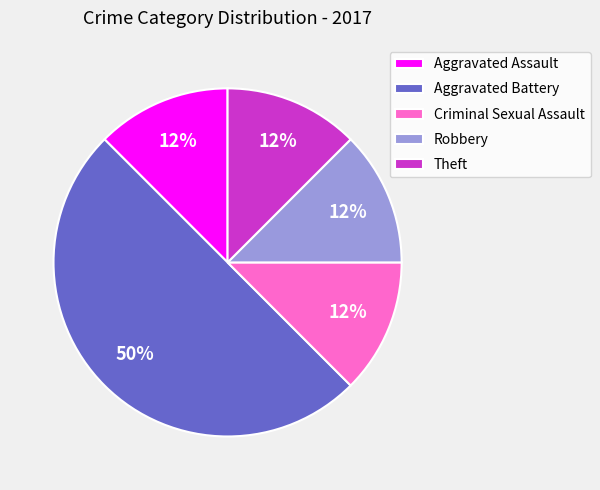

The Aggravated Assault slice represents 12% of the pie. True or false?

True